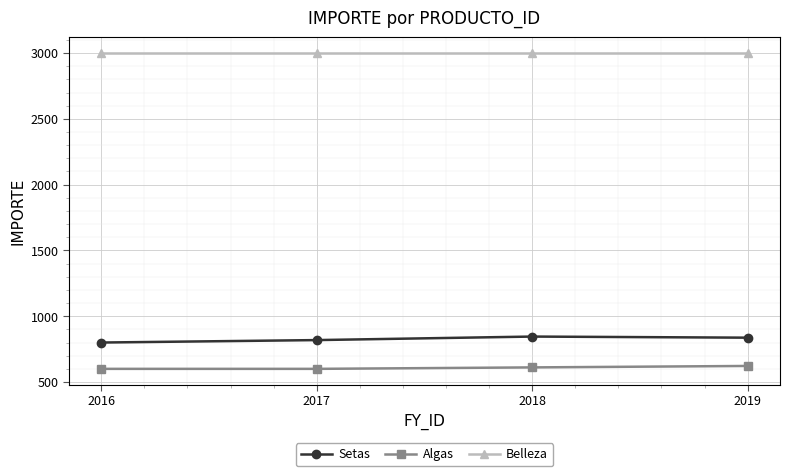

What is the minimum value for Algas?

600.0